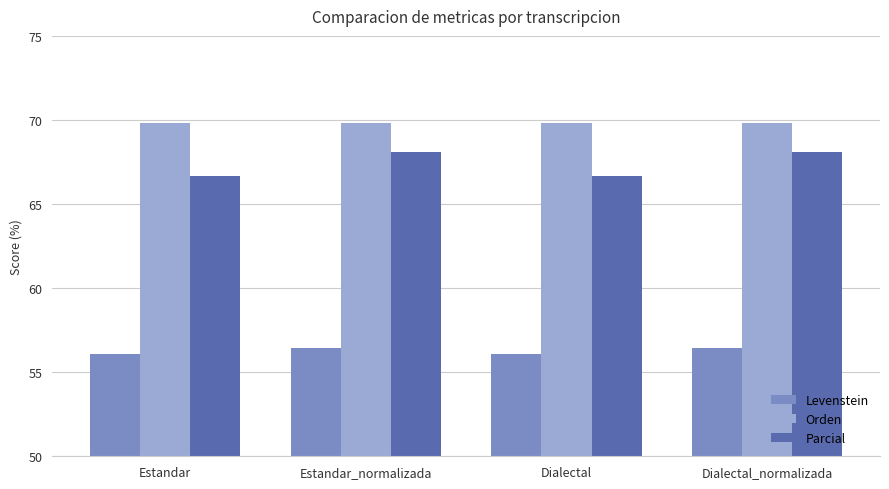

What is the approximate value of Parcial at Estandar?

66.7